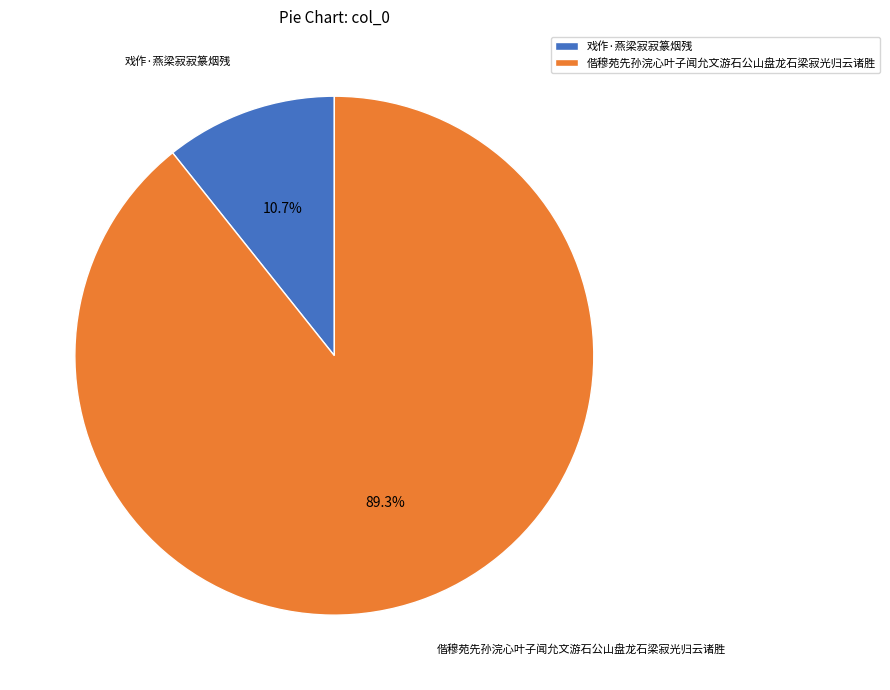

Is there any slice that represents more than half of the pie?

Yes